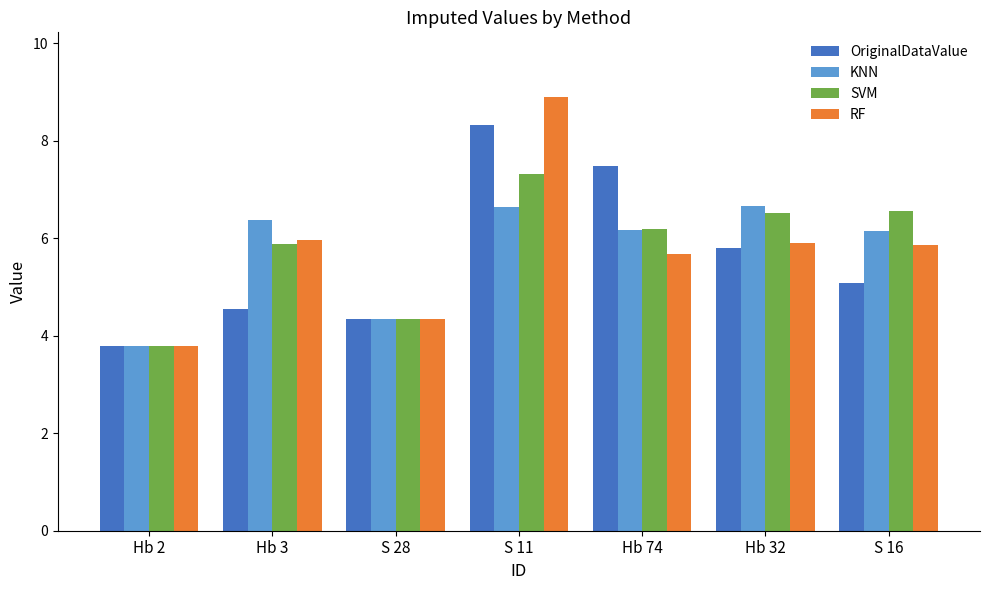

At which category is the sum across all series the highest?

S 11